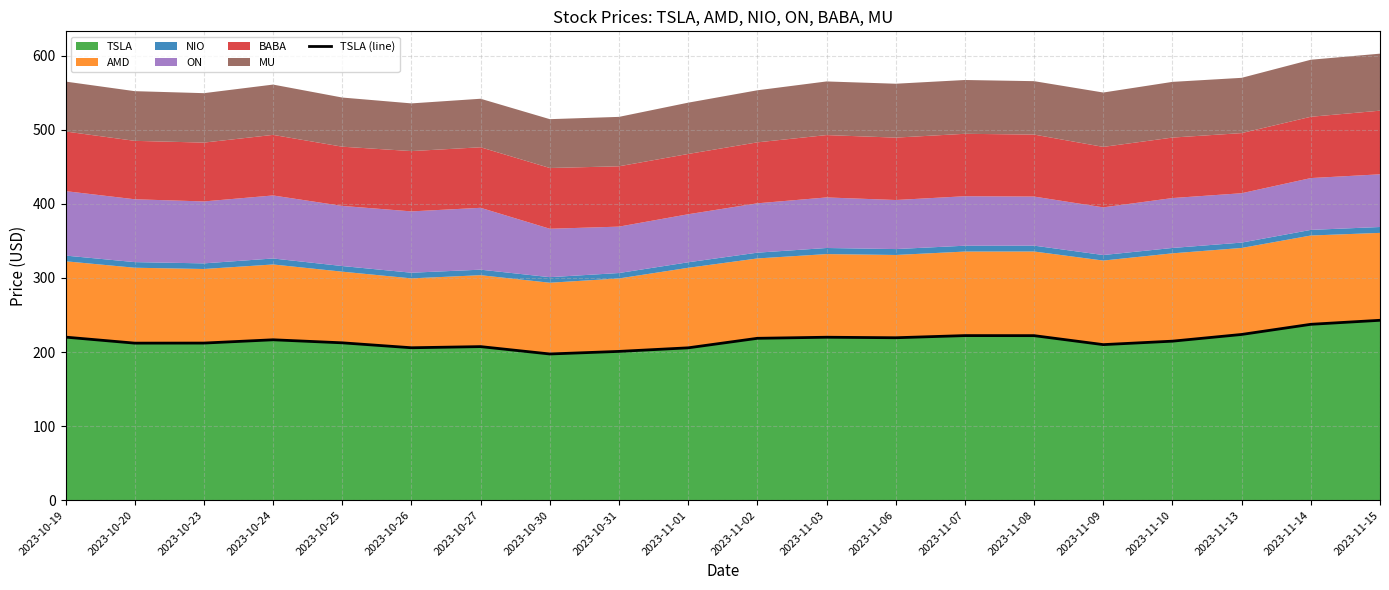

Read the value at 2023-11-10.

214.7